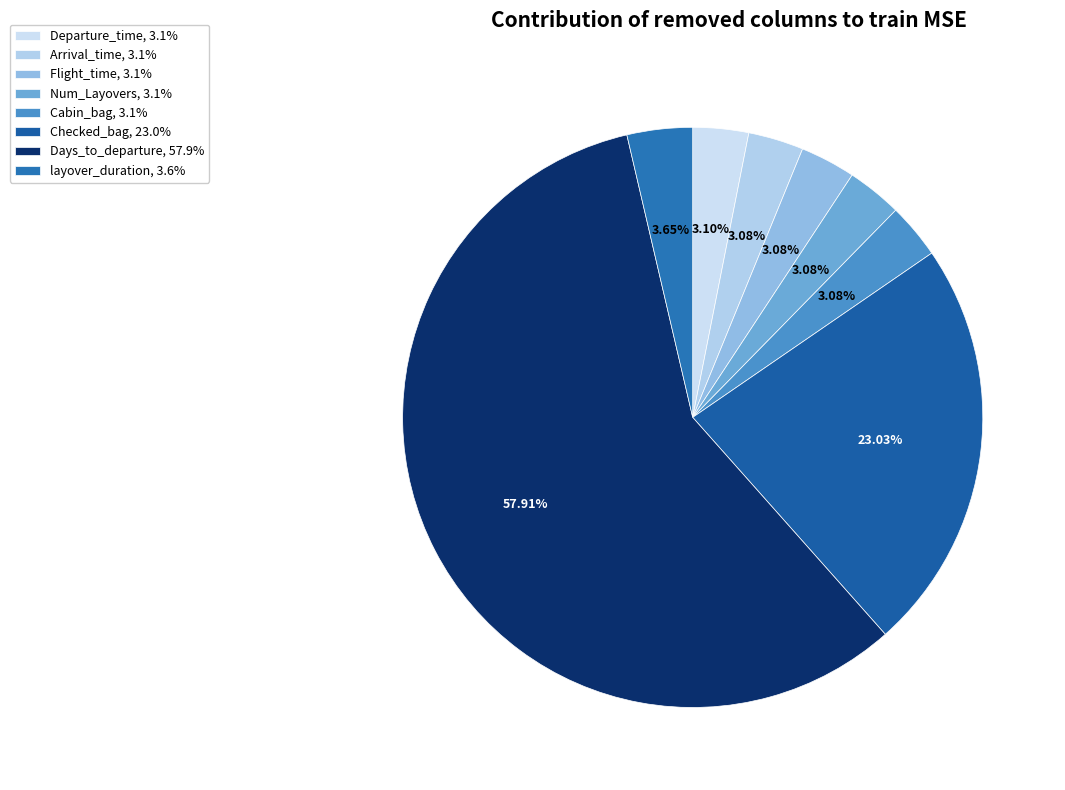

Does Days_to_departure represent more than half of the total?

Yes